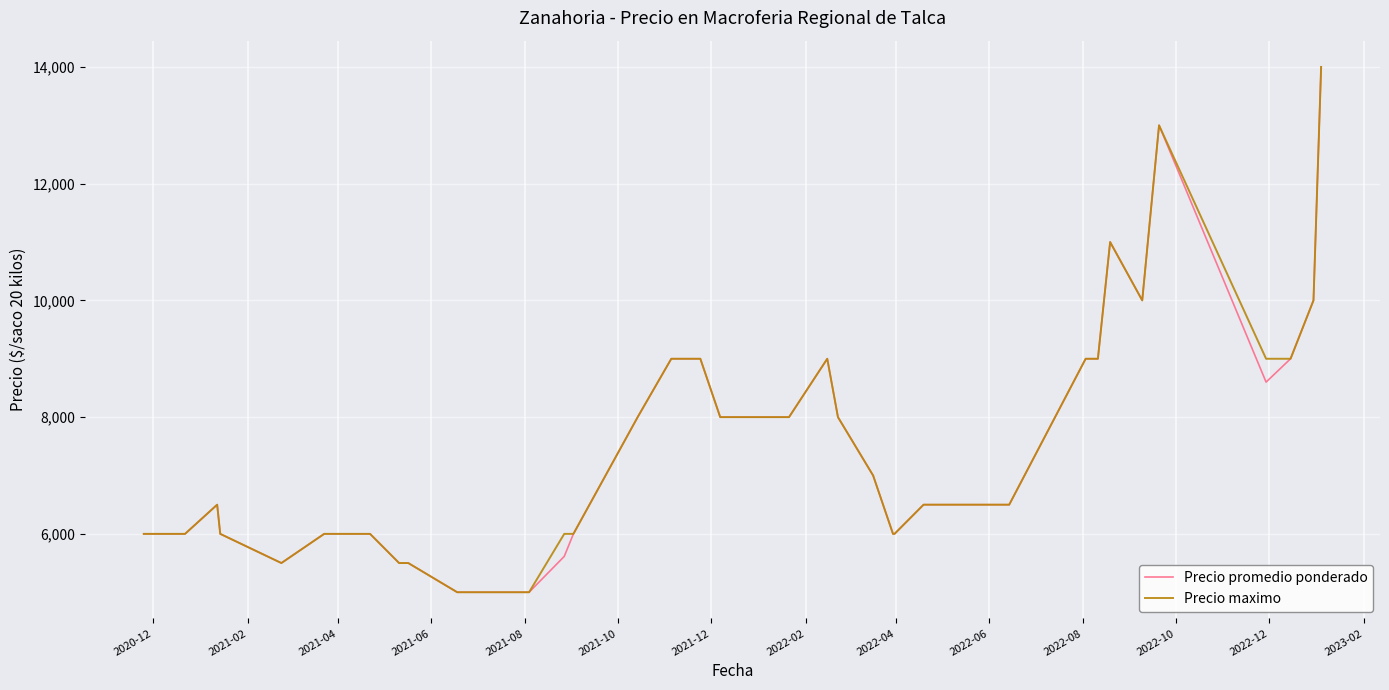

What is the lowest value of the Precio promedio ponderado series?

5000